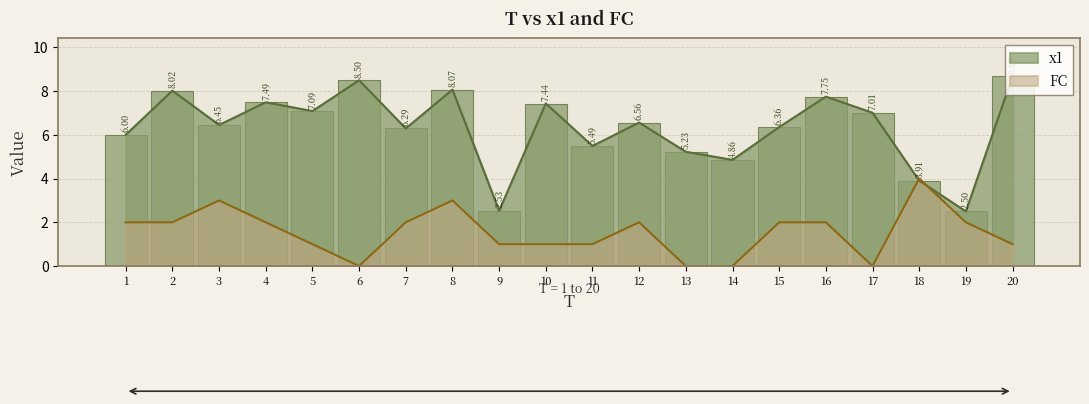

Rank the categories by x1 value from lowest to highest.

19, 9, 18, 14, 13, 11, 1, 7, 15, 3, 12, 17, 5, 10, 4, 16, 2, 8, 6, 20